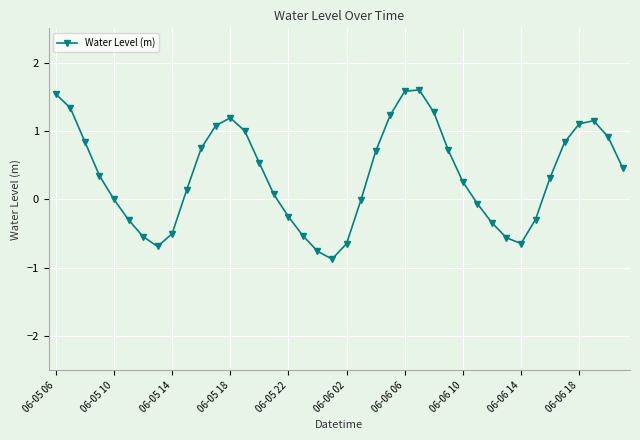

What is the sum of all values?

13.9